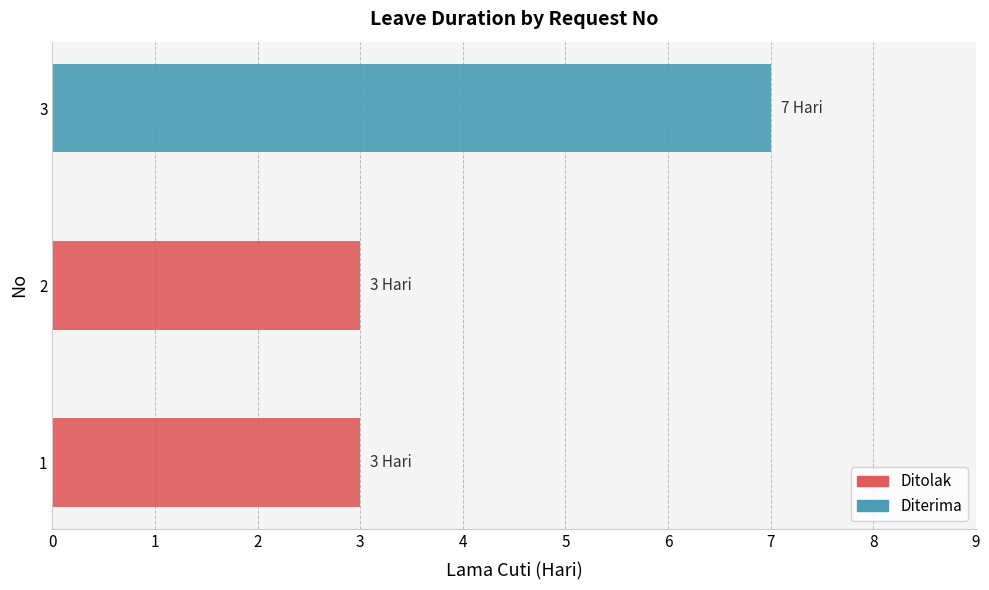

Between 3 and 2, which is larger?

2